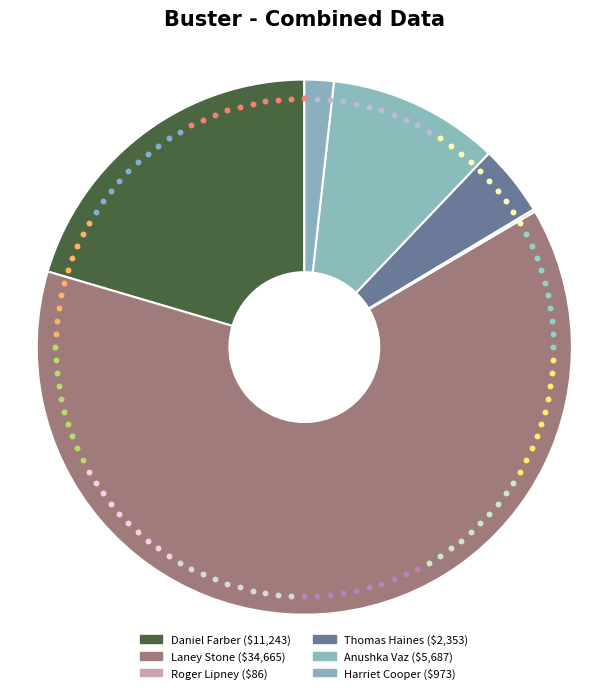

Rank the categories by value from highest to lowest.

Laney Stone, Daniel Farber, Anushka Vaz, Thomas Haines, Harriet Cooper, Roger Lipney